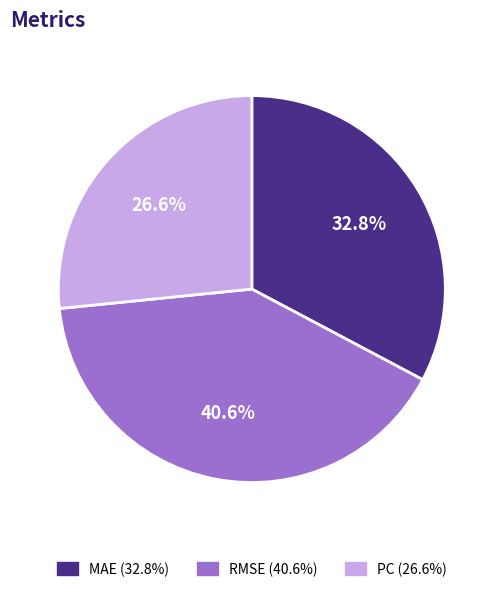

What is the largest slice in the pie chart?

RMSE